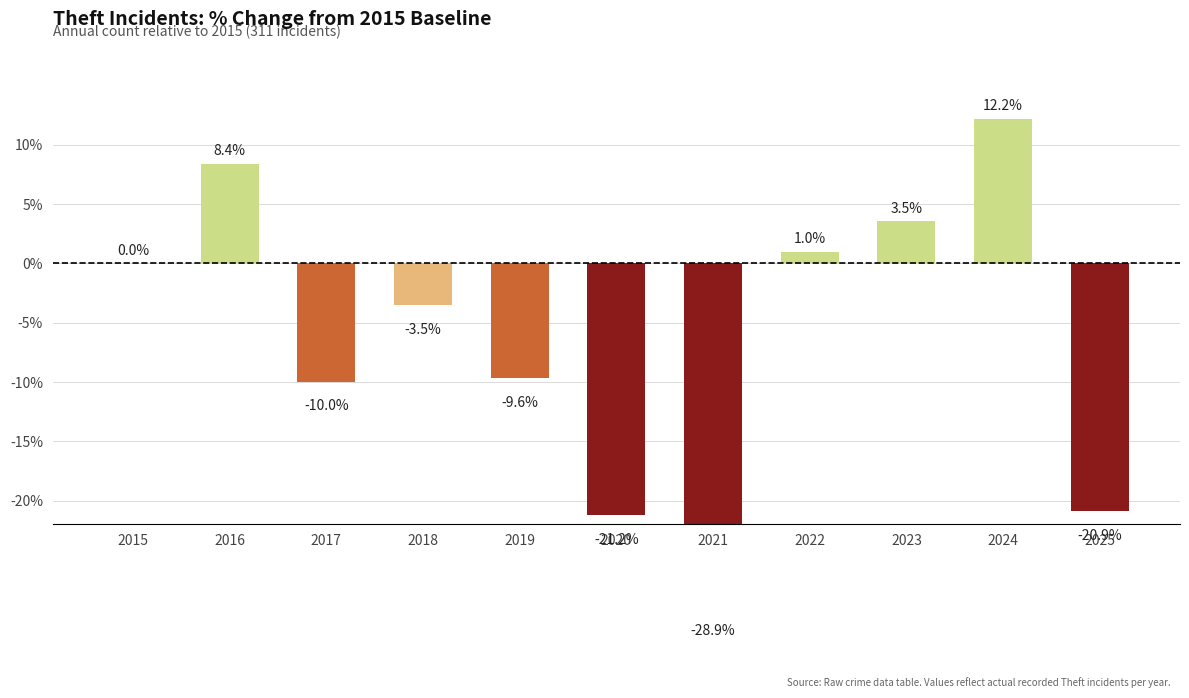

Reading right to left, list all the values displayed in this chart.

2025=-20.9	2024=12.2	2023=3.5	2022=1.0	2021=-28.9	2020=-21.2	2019=-9.6	2018=-3.5	2017=-10.0	2016=8.4	2015=0.0